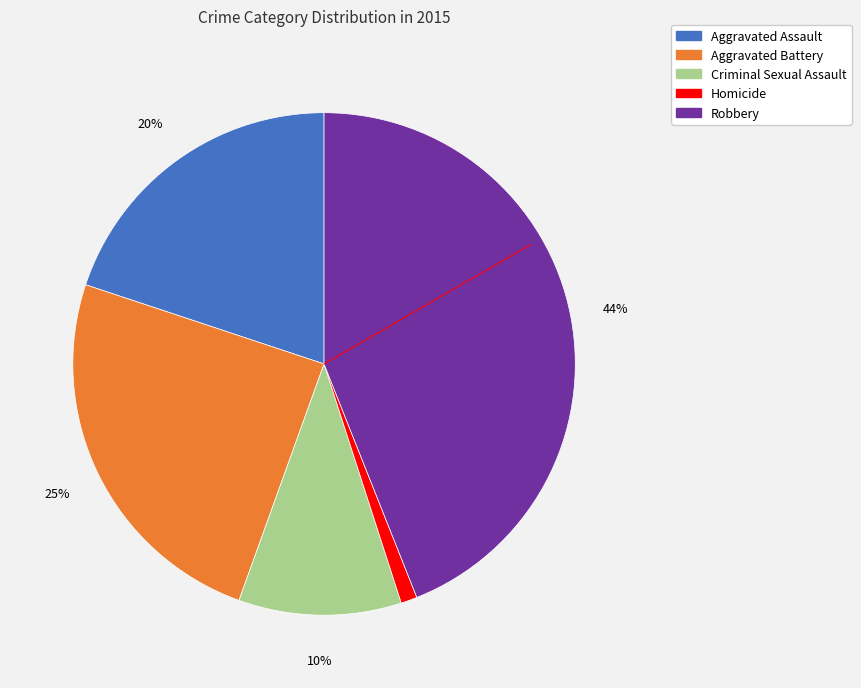

How many slices are in this pie chart?

5